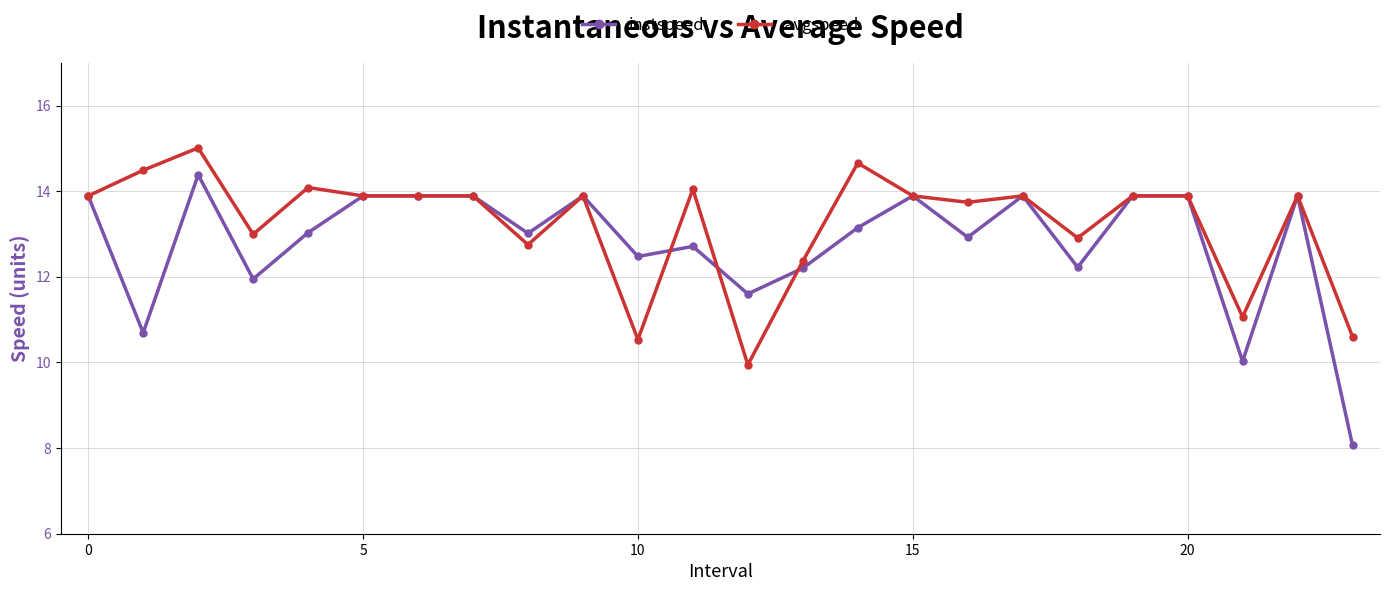

What is the value of the instspeed point at the 9th from the left?

13.0